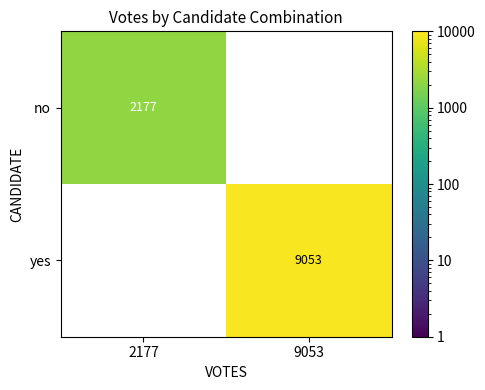

True or false: yes has a value of 9053 at 9053.

True